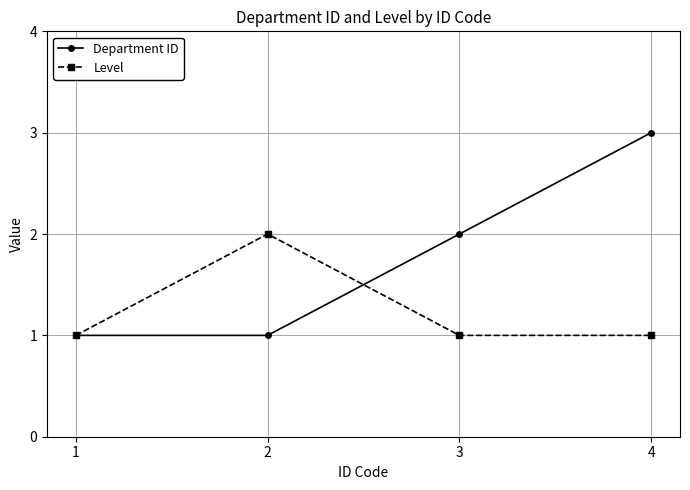

What is the value of the Level point at the 2nd from the left?

2